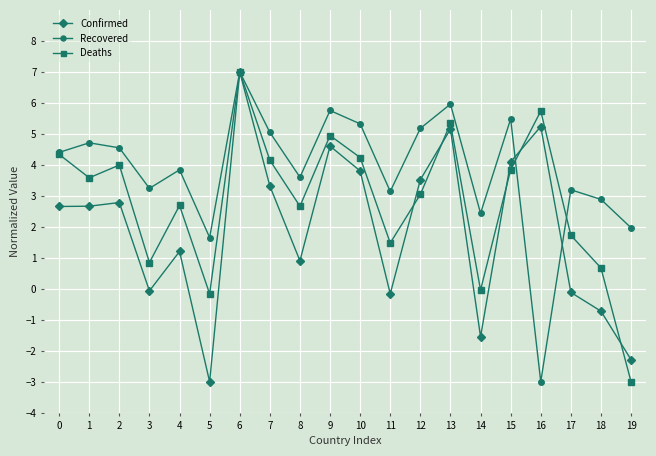

The Confirmed series shows 3.7 at 2. True or false?

False